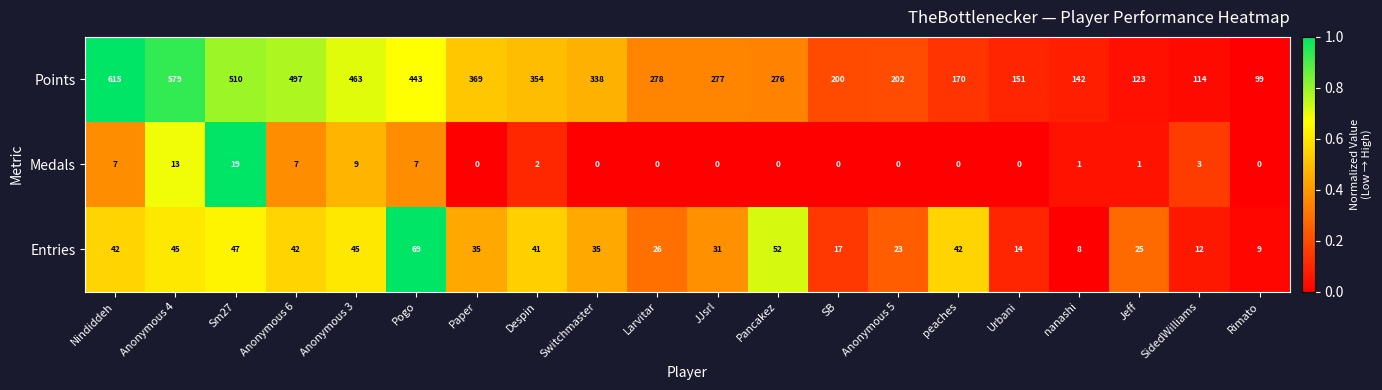

What is the difference between the highest and lowest values at SB?

200